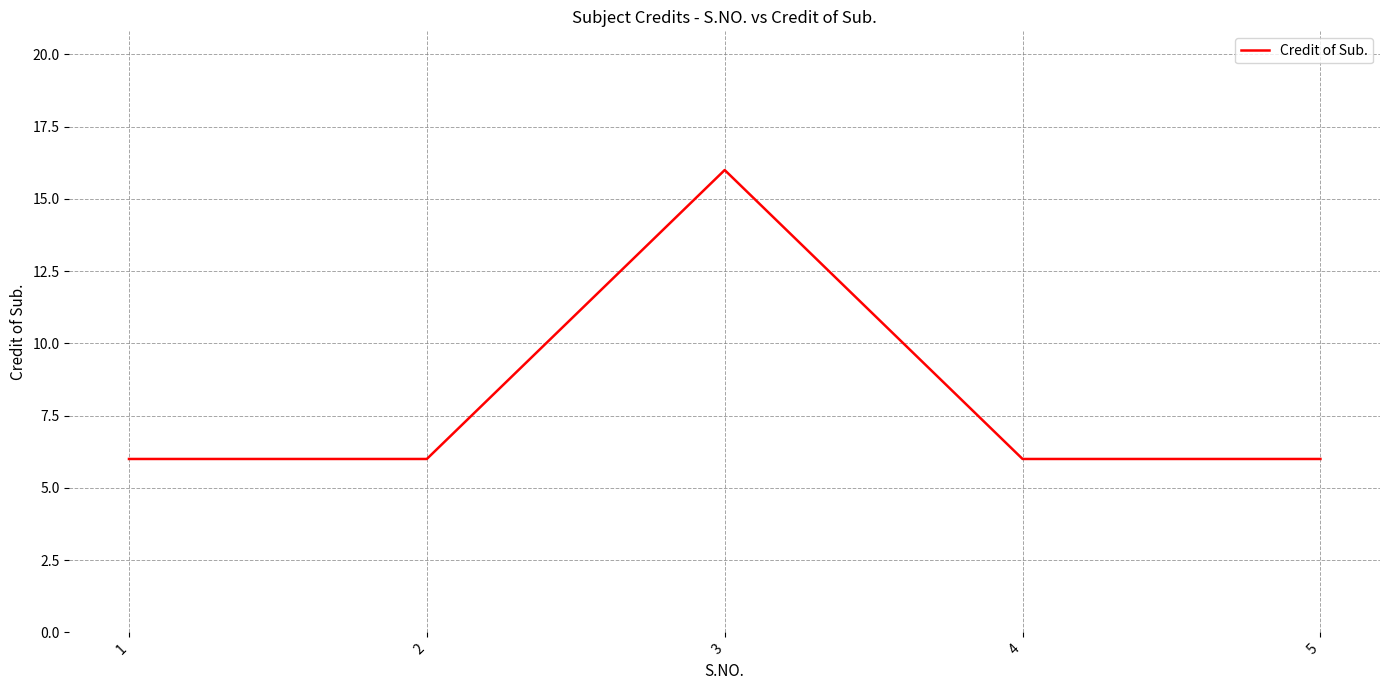

What is the difference between the maximum and minimum values?

10